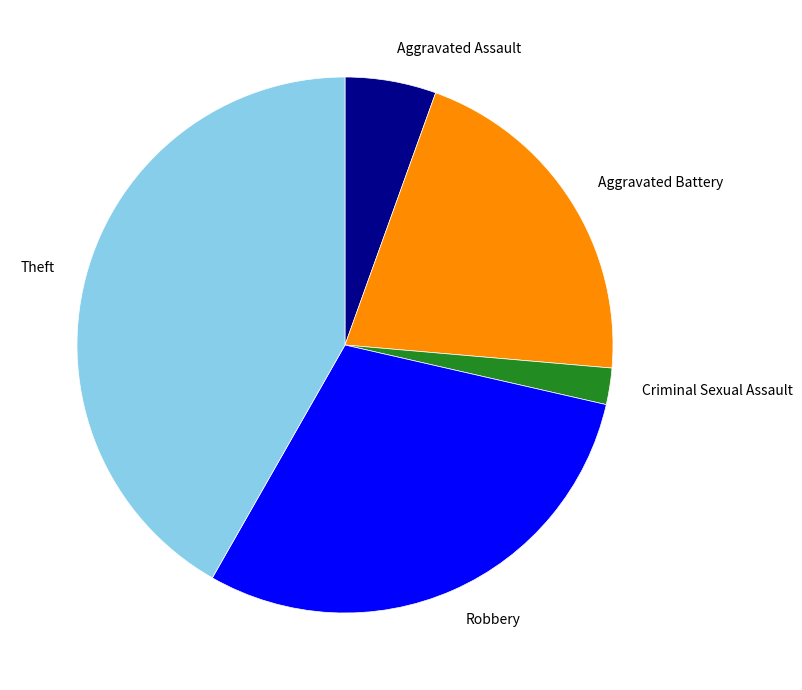

Count the number of slices in the pie.

5